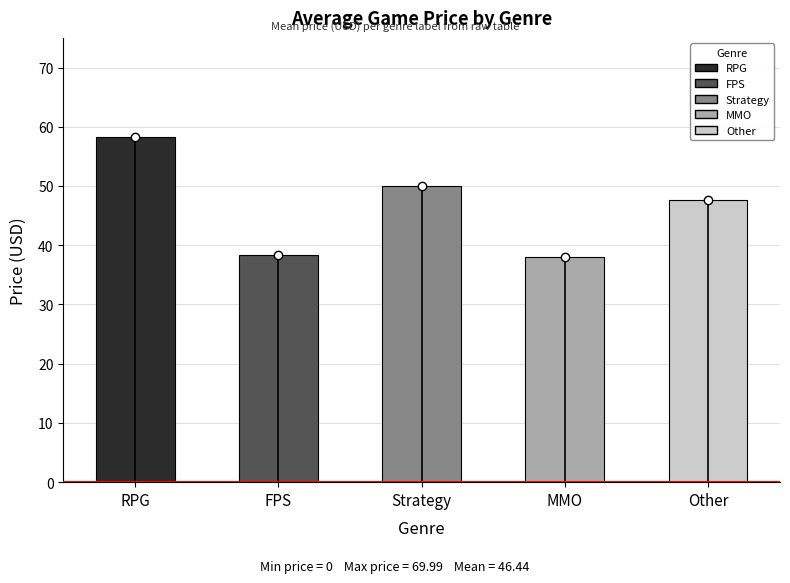

Which has a higher value, RPG or Strategy?

RPG